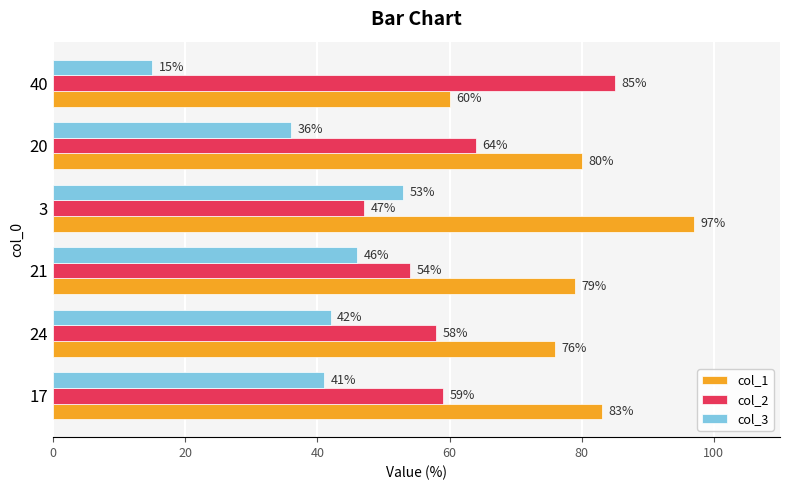

Which series has the largest total across all categories?

col_1